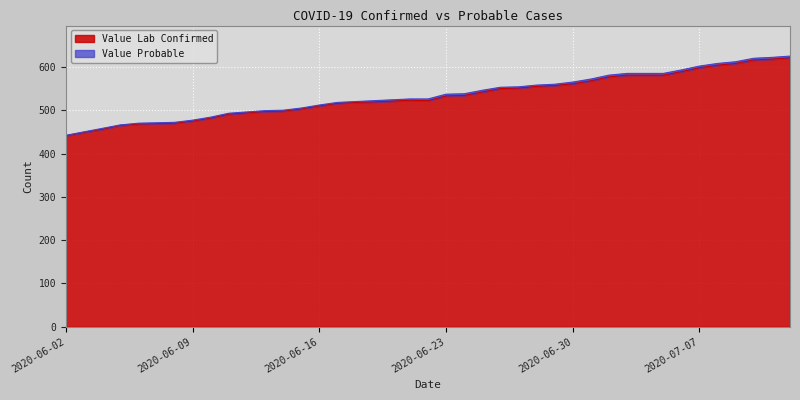

At which label is the value closest to 531?

2020-06-23